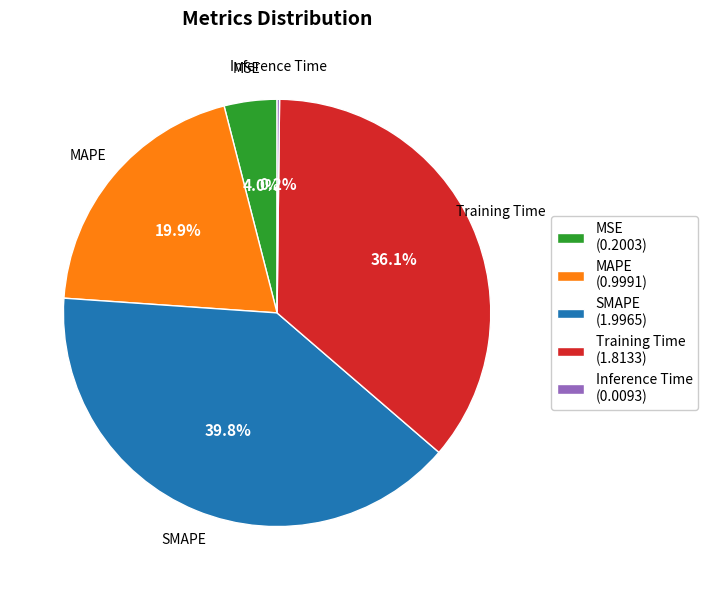

Which slice is the largest?

SMAPE